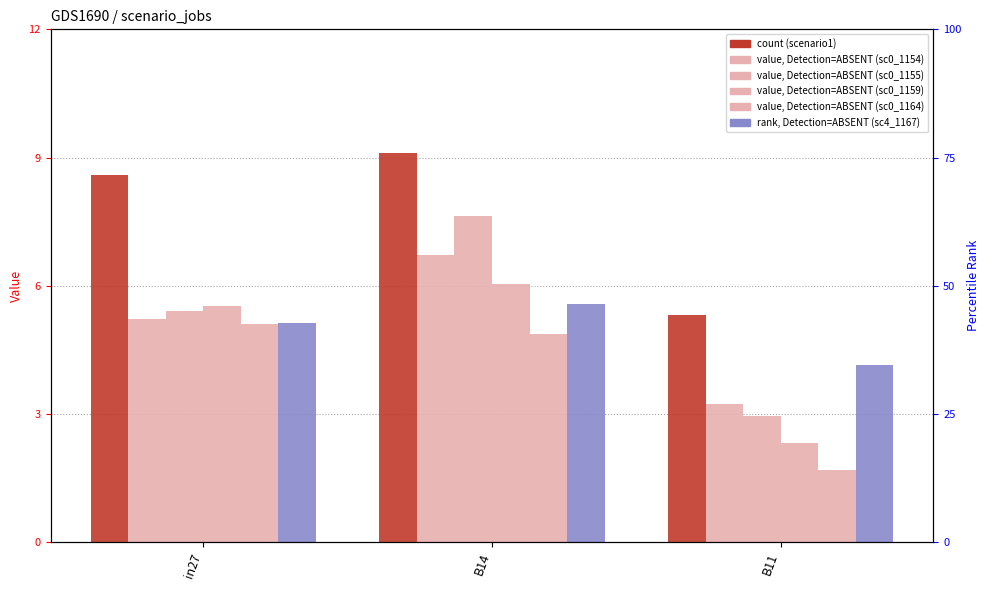

Which label corresponds to the smallest value in the chart?

B11